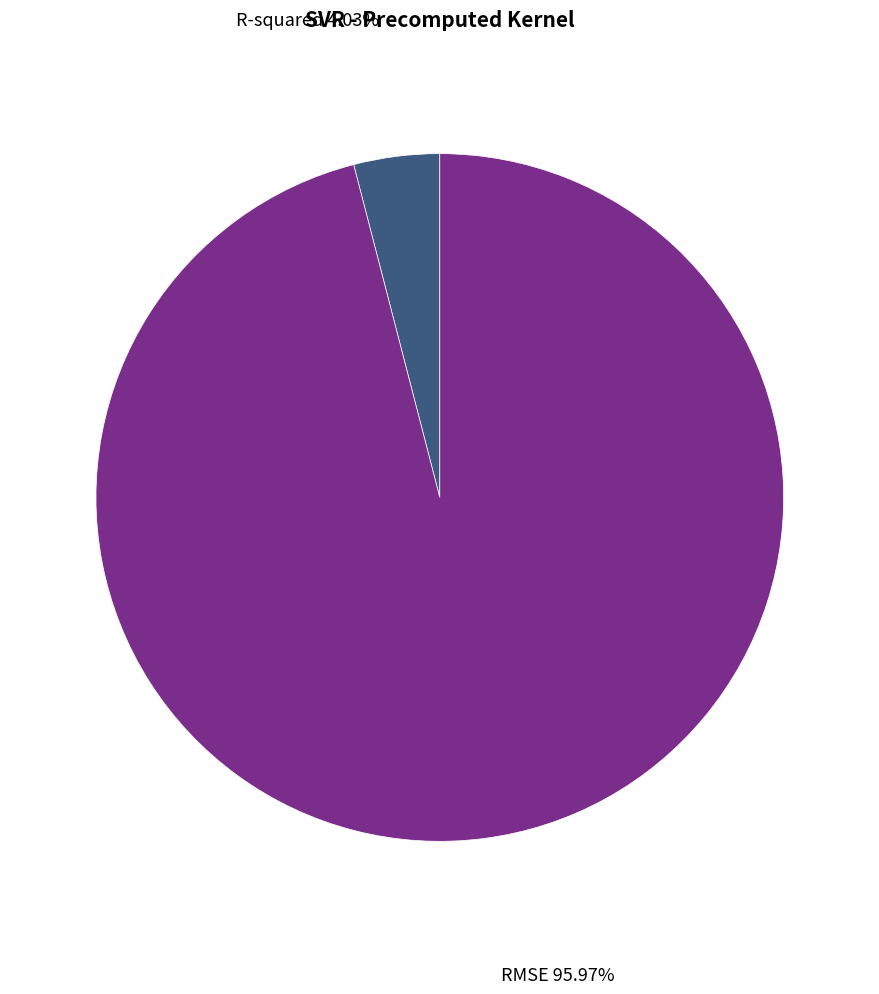

To the nearest percent, what is the difference between the largest and smallest slice percentages?

92%